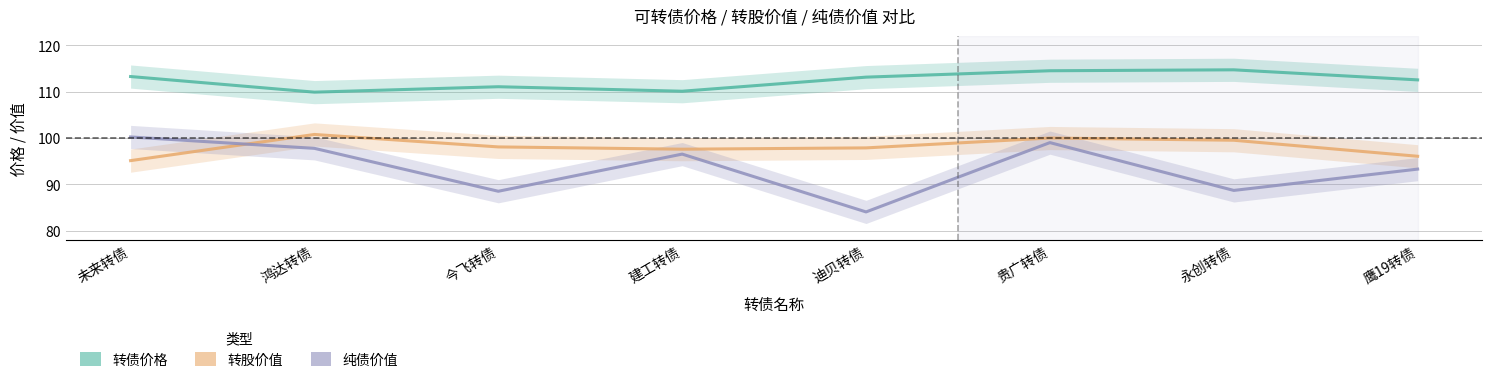

Where does the 纯债价值 series first go above 96?

未来转债